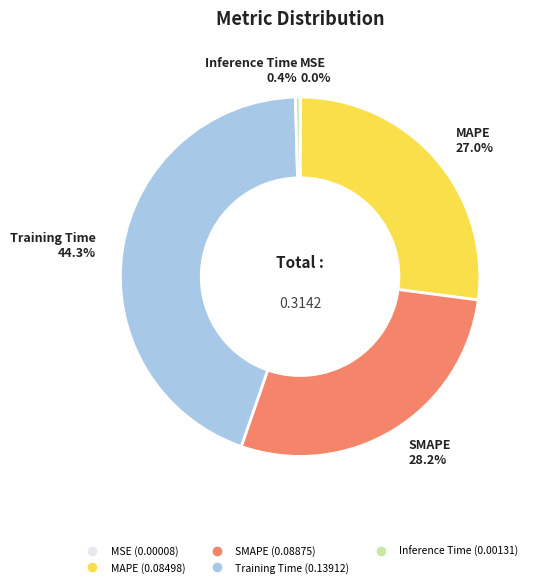

Do Inference Time and Training Time together represent more than half of the pie?

No